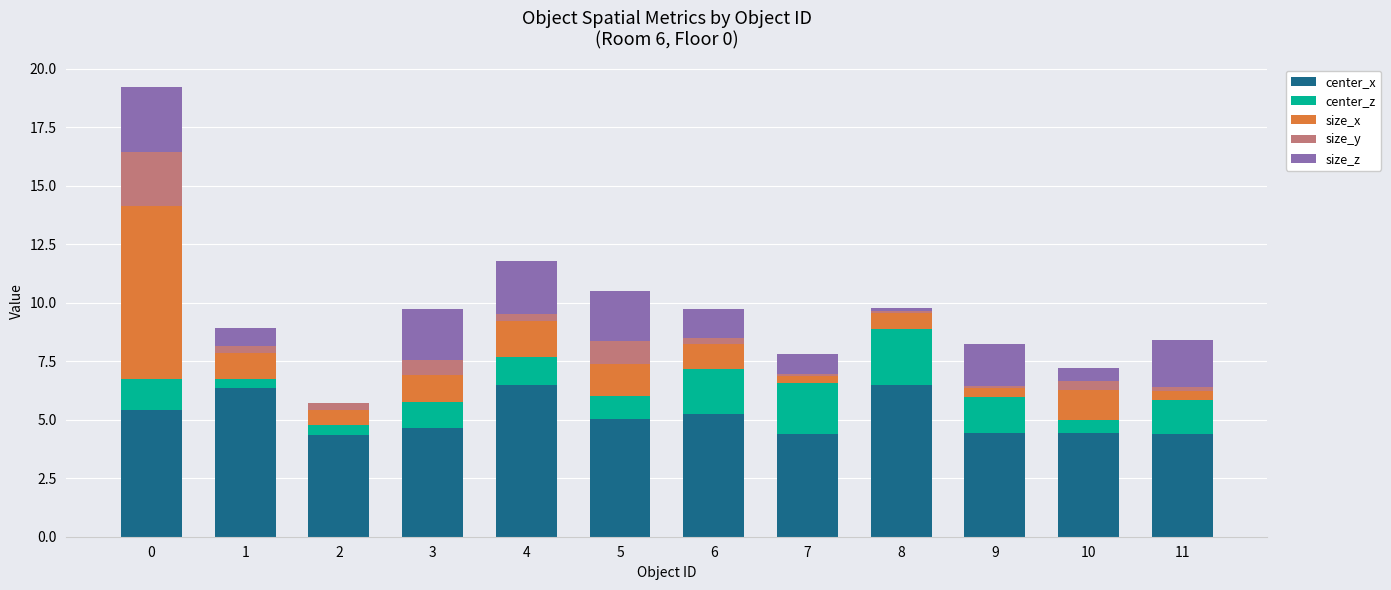

Are the bars horizontal?

No